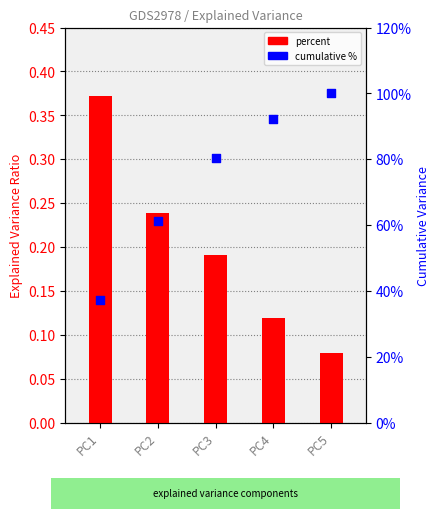

Which series contains the lowest Y value?

percent